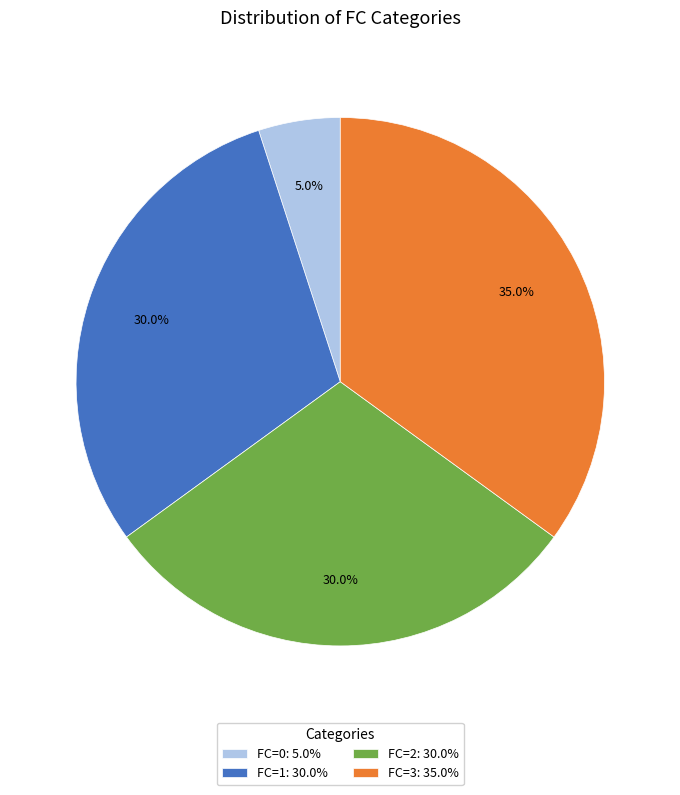

Is there any slice that represents more than half of the pie?

No